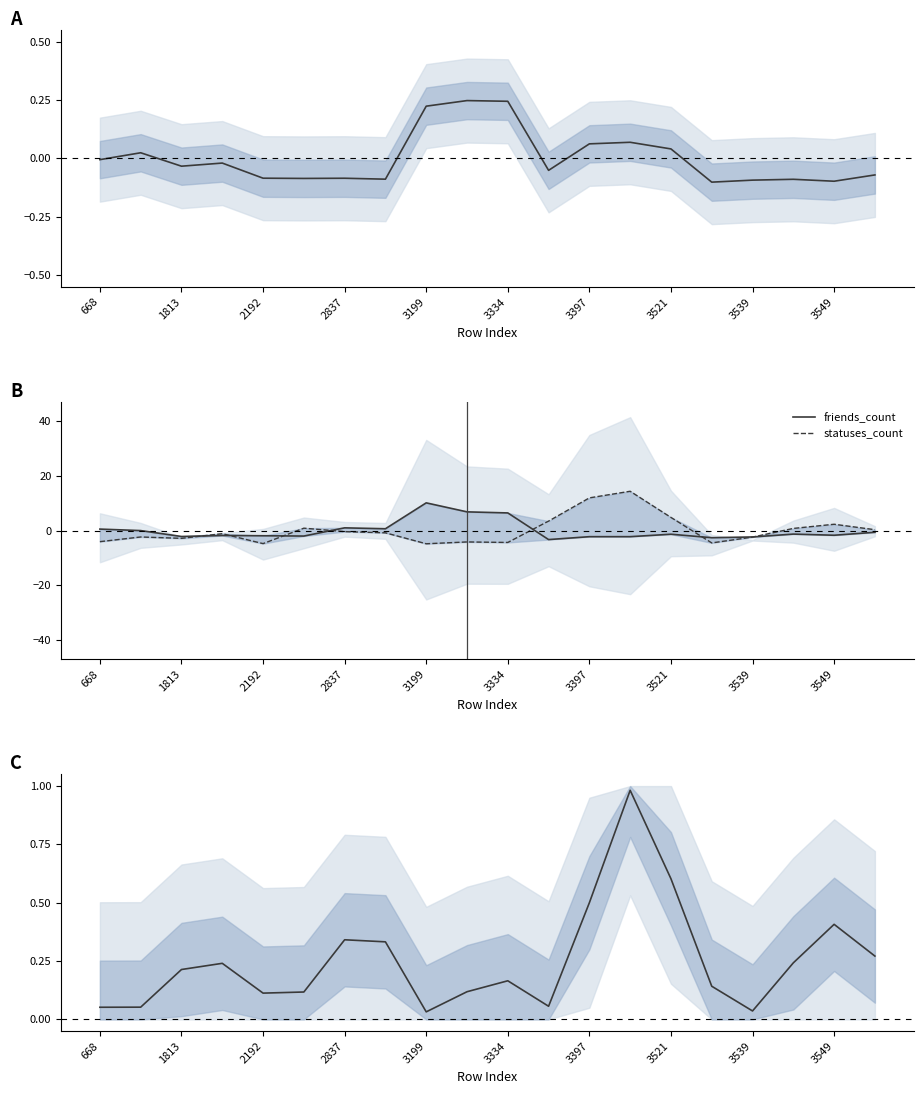

What value does the friends_count series have at 11?

-3.3